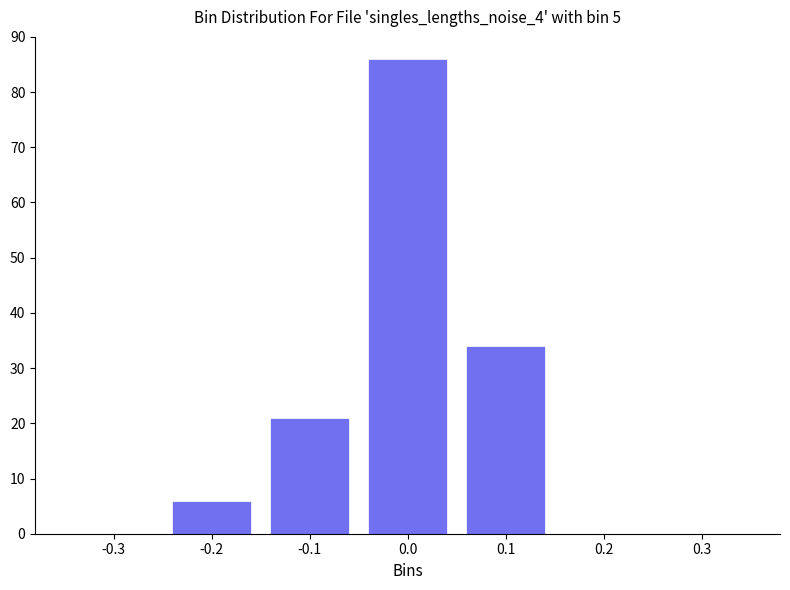

Reading right to left, list all the values displayed in this chart.

0.3=0	0.2=0	0.1=34	0.0=86	-0.1=21	-0.2=6	-0.3=0